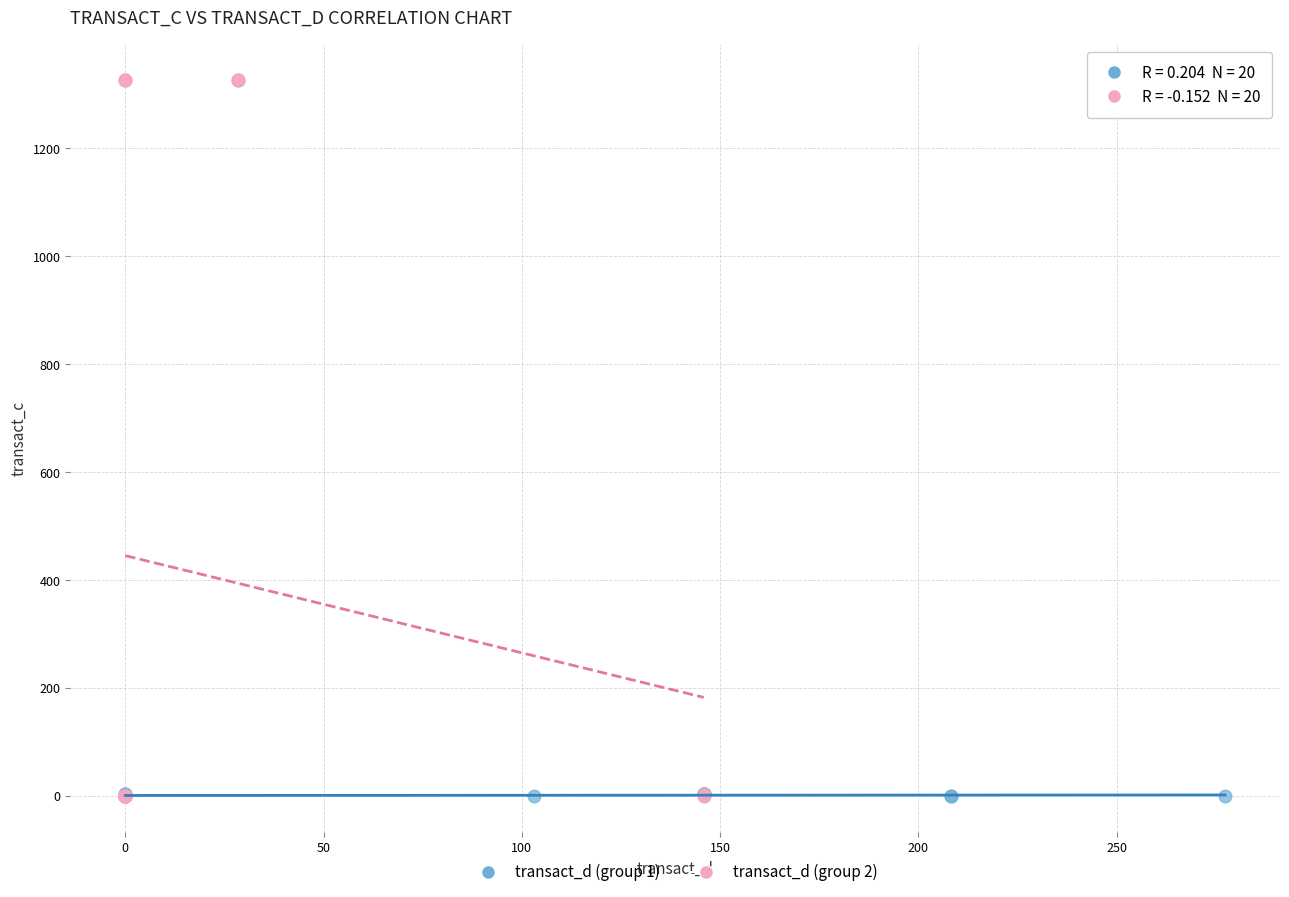

Which series has the largest Y range (max minus min)?

transact_d (group 2)